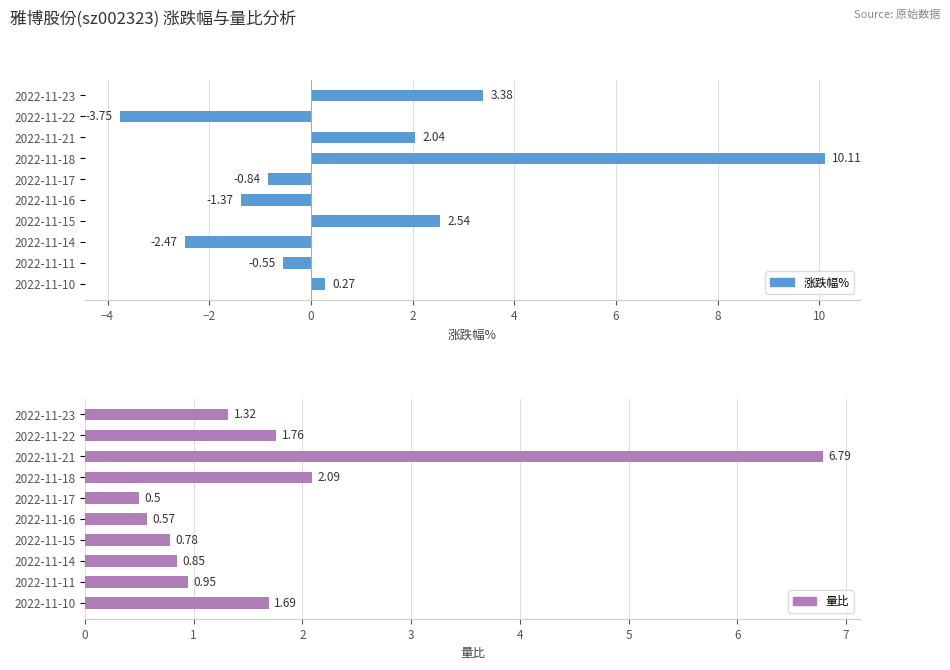

What is the maximum value for 涨跌幅%?

10.1